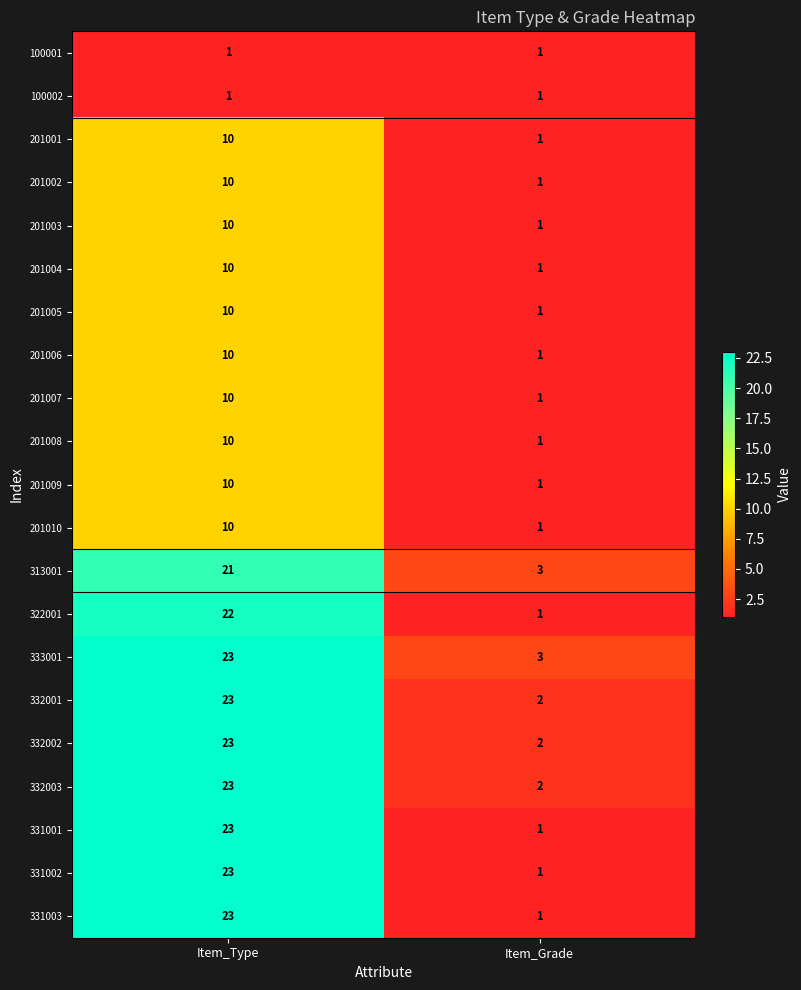

What is the spread (max minus min) of values at Item_Type?

22